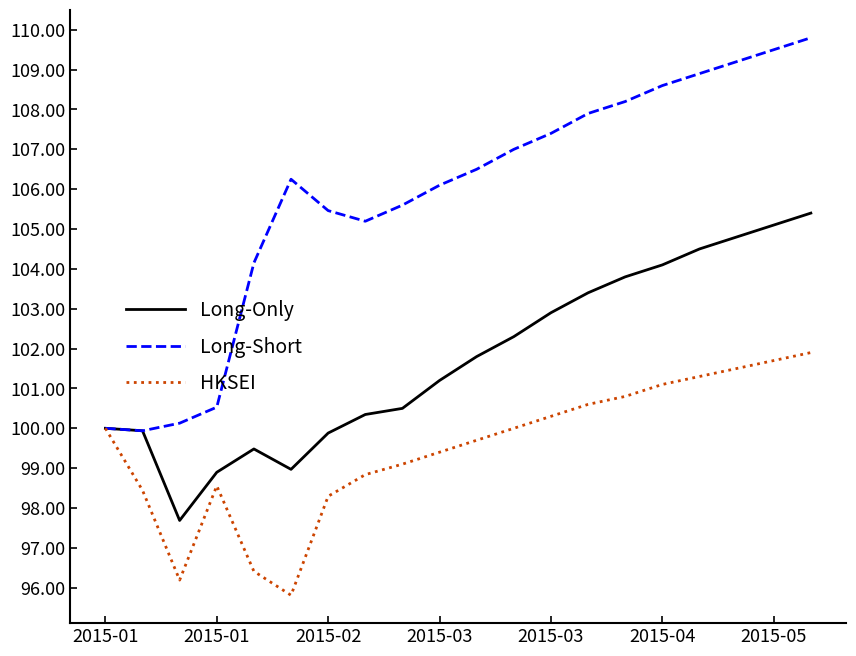

What is the maximum value shown in the chart?

109.8